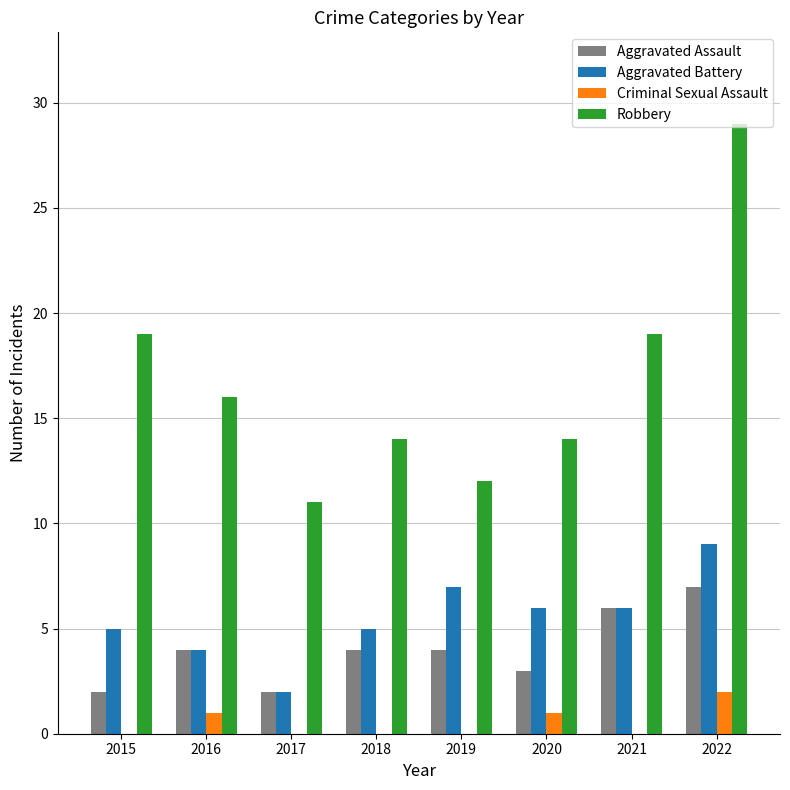

Is it true that Criminal Sexual Assault equals 0 at 2018?

True